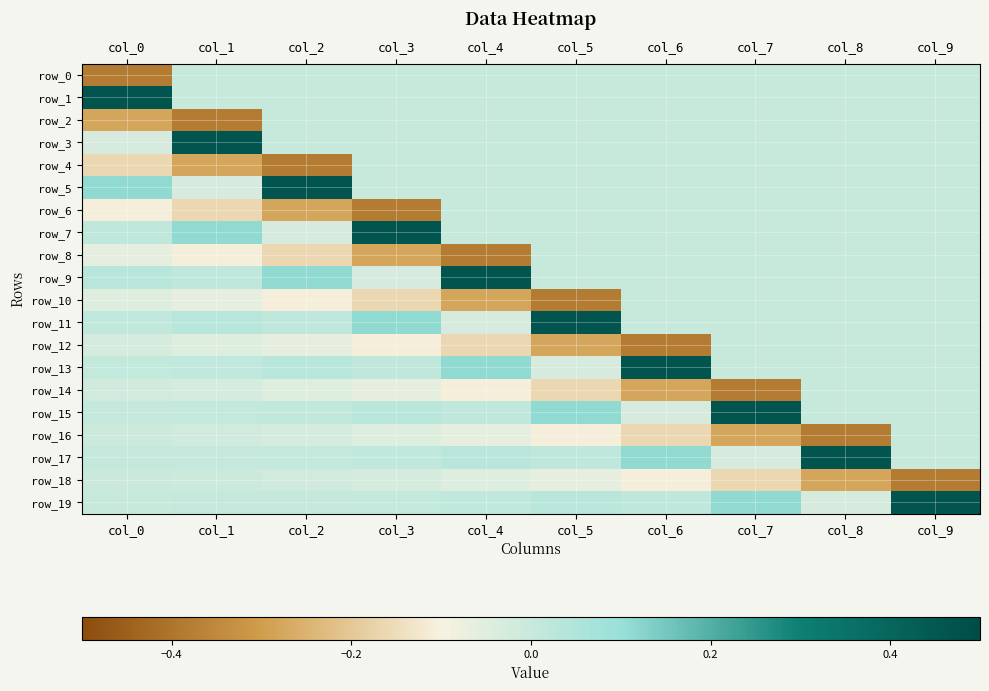

What is the maximum value shown in the chart?

0.5